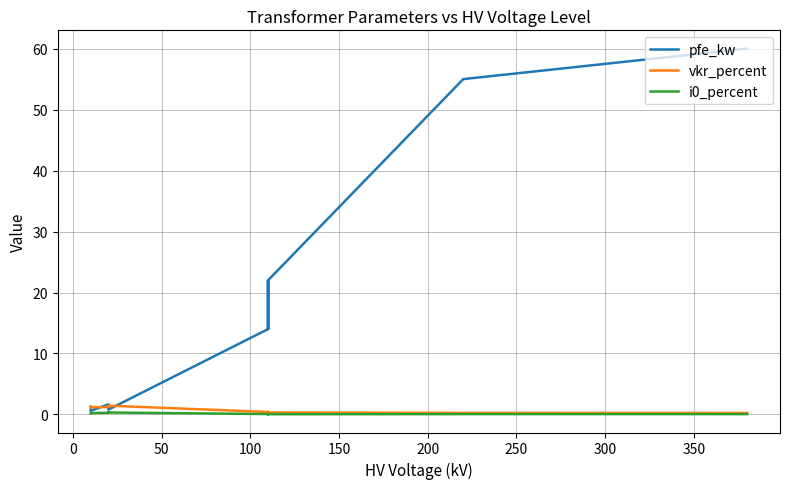

How many distinct data groups are displayed?

3